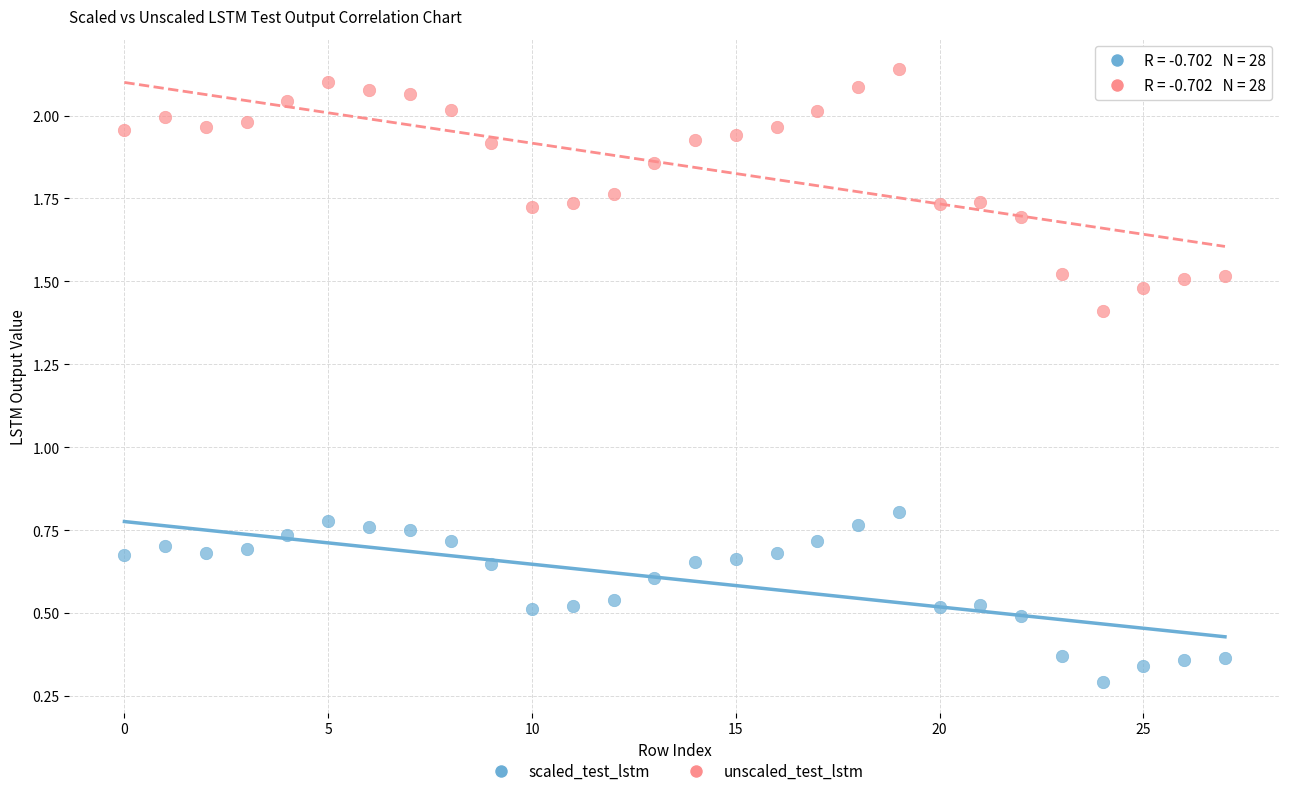

In the unscaled_test_lstm series, what Y value is closest to 1?

1.4